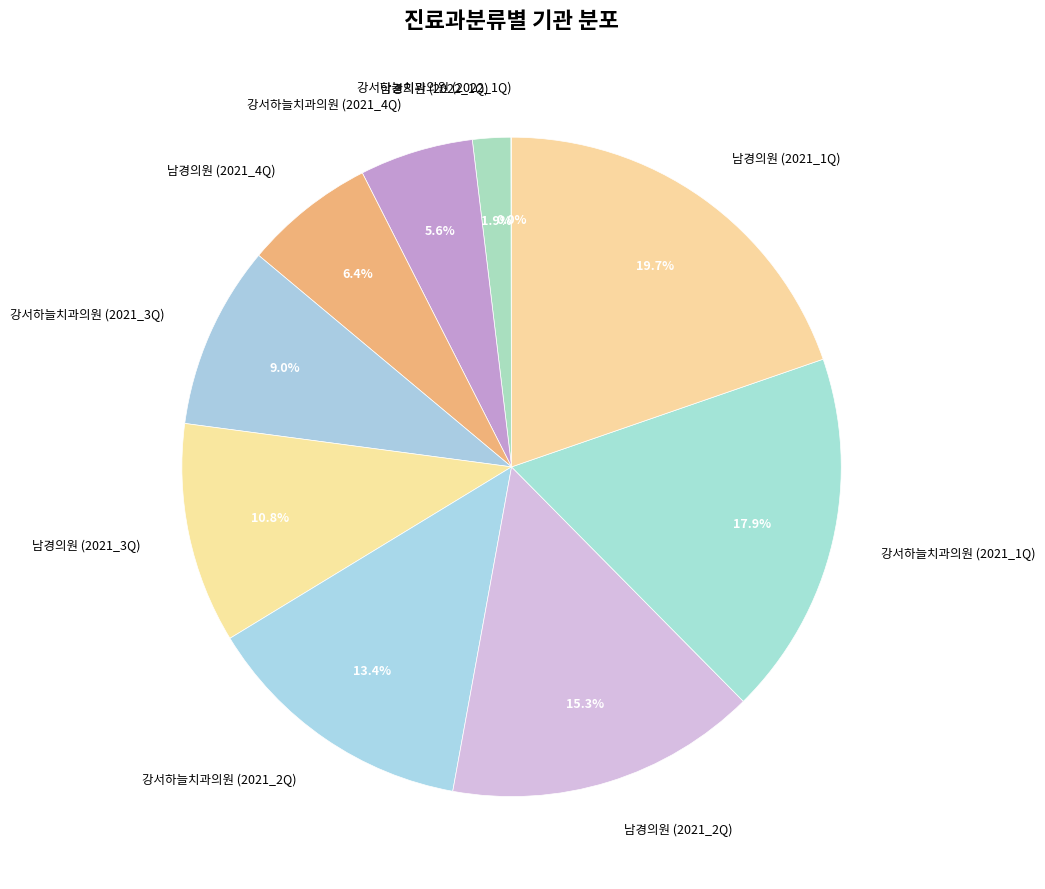

The 남경의원 (2021_2Q) slice represents 24% of the pie. True or false?

False